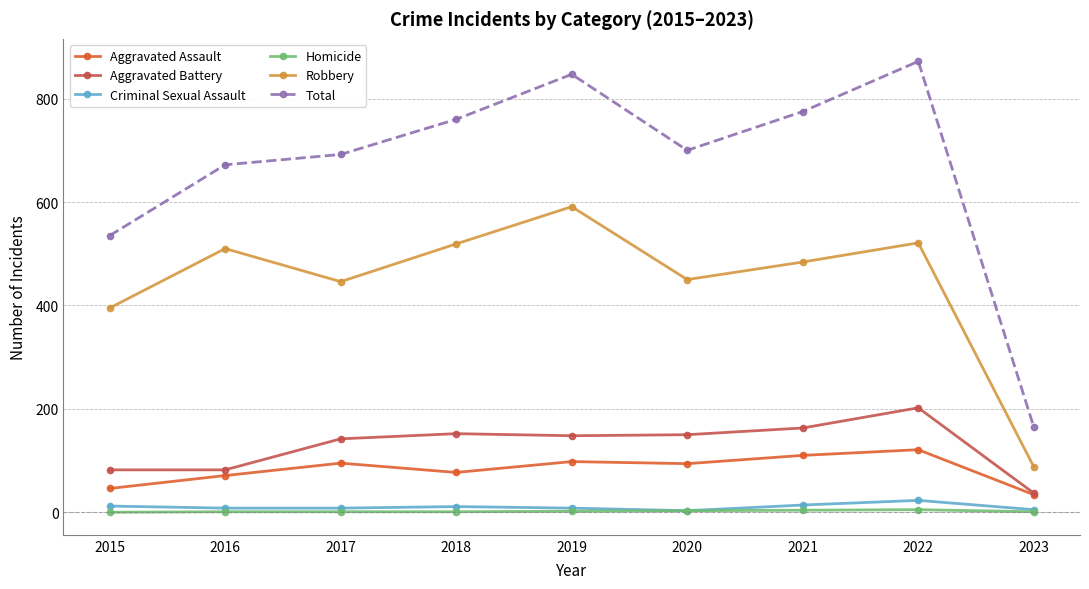

Which series has the largest range (max minus min)?

Total